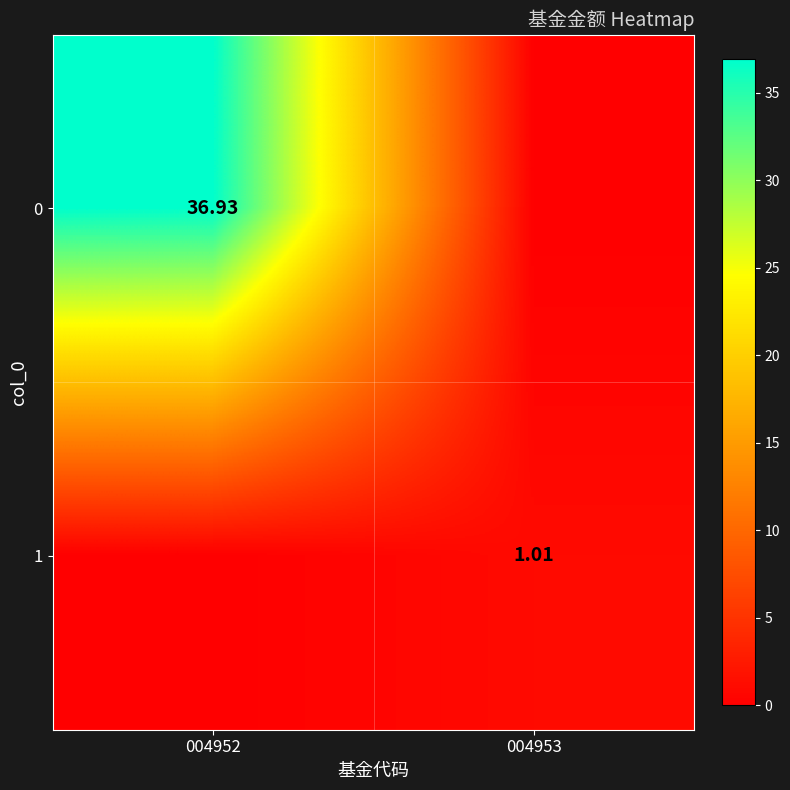

The 1 series shows 0.0 at 004952. True or false?

True